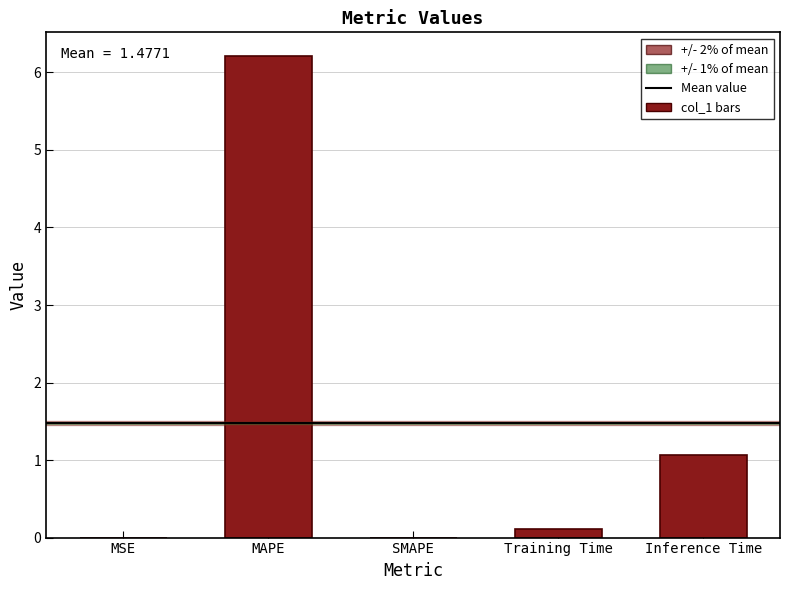

Where is the data nearest to the value 3?

Inference Time